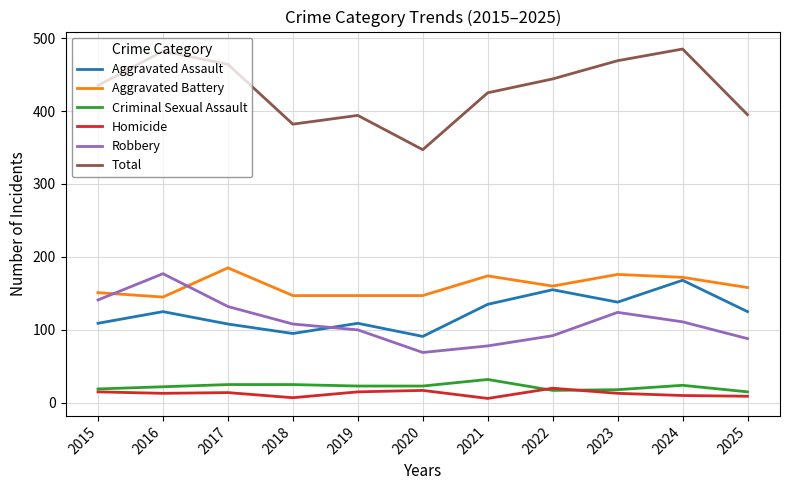

How many distinct data groups are displayed?

6